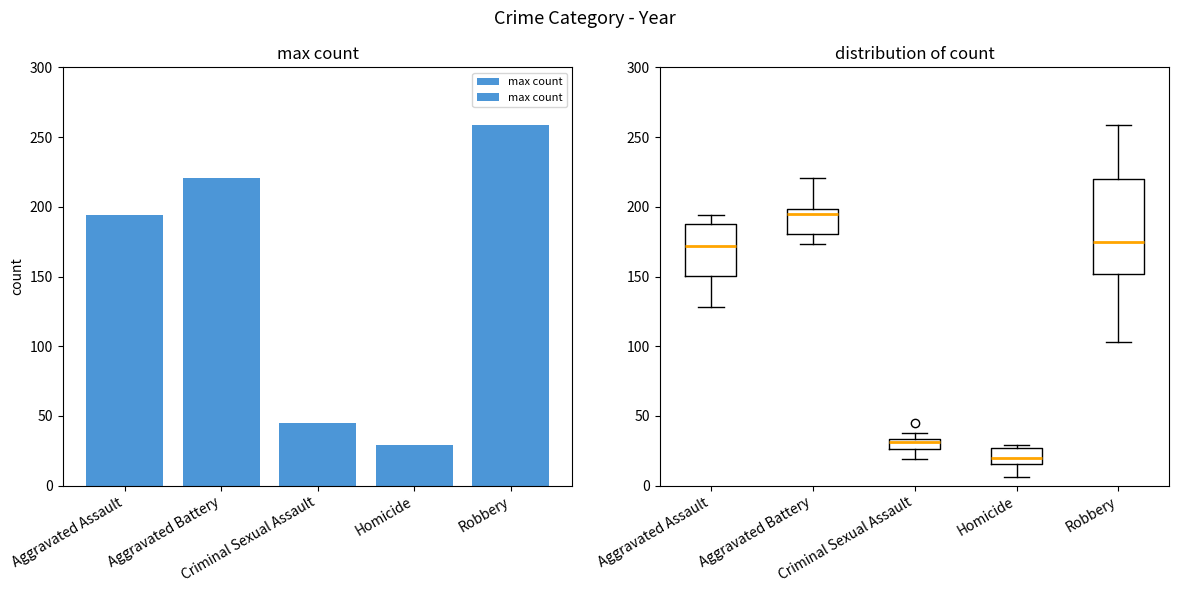

Does the chart contain any negative values?

No